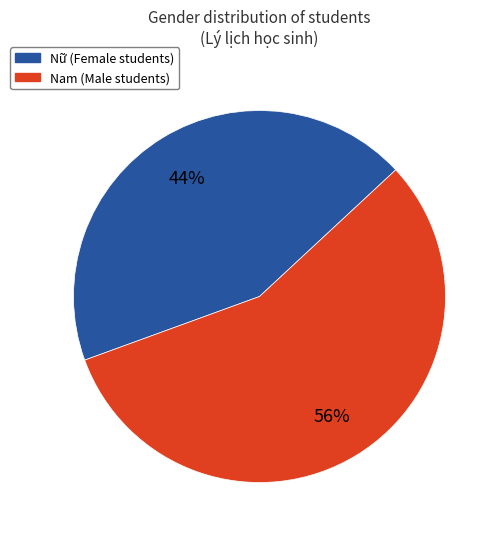

To the nearest percent, what is the average slice percentage?

50%